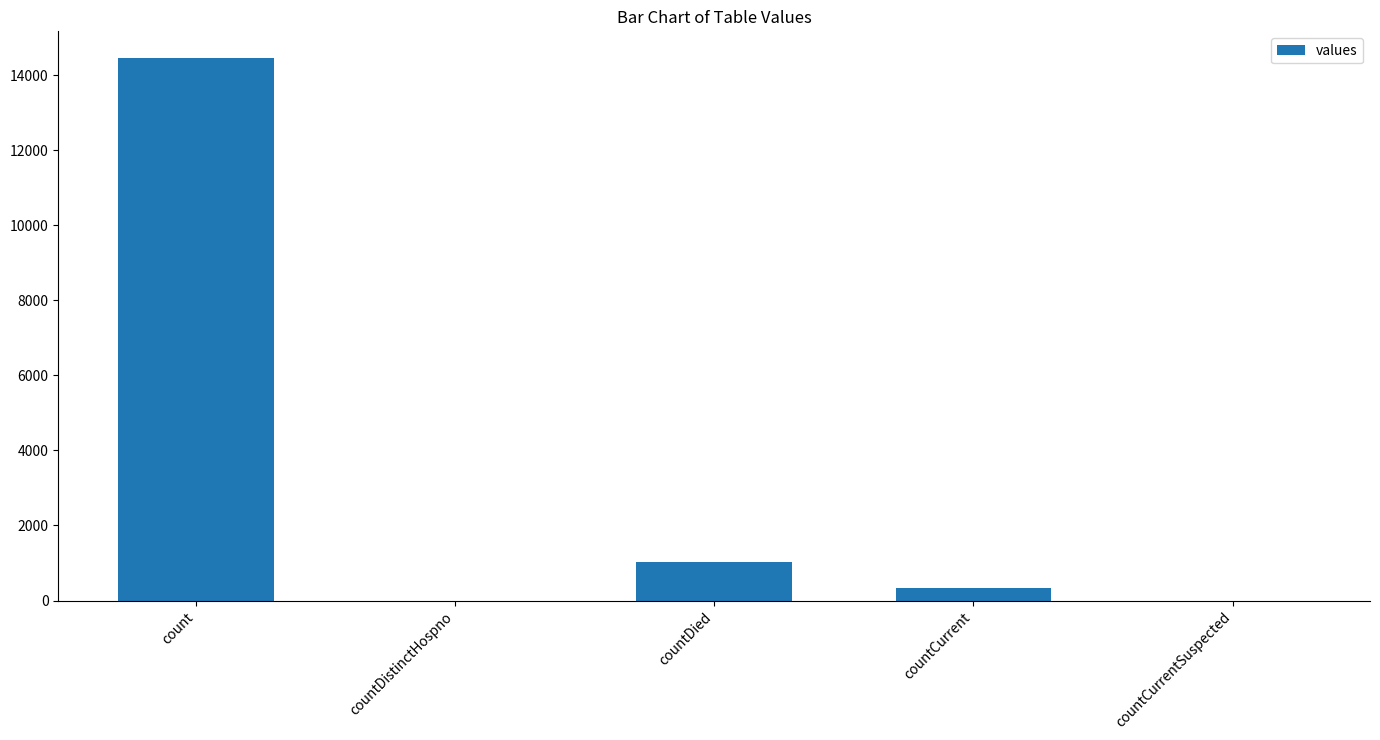

Which has a higher value, count or countDistinctHospno?

count